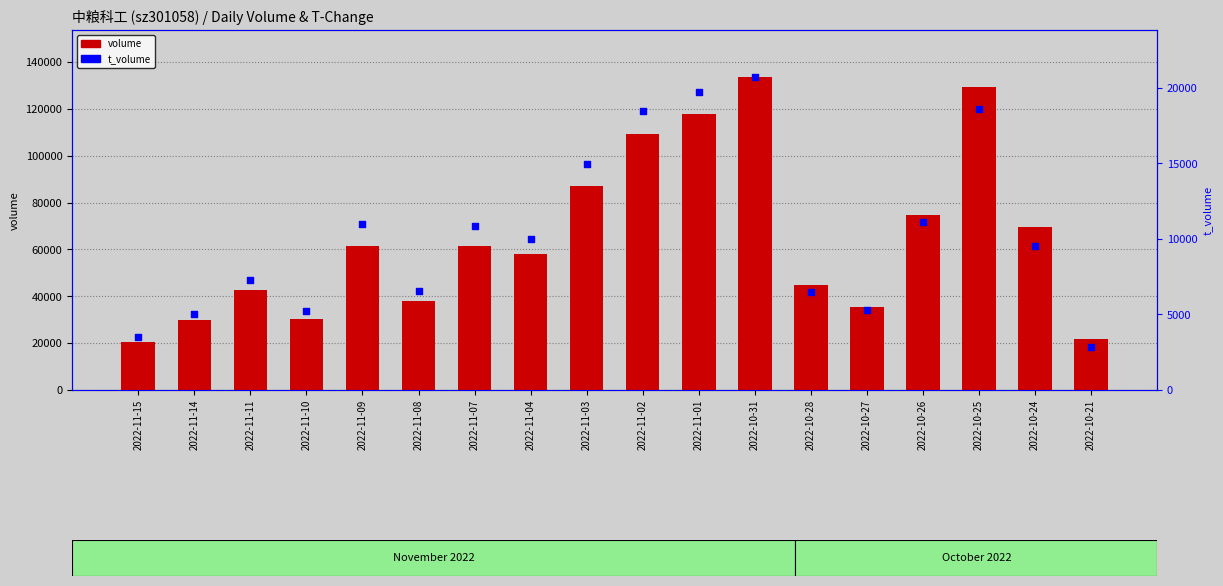

What is the total value across all series at 2022-11-07?

72381